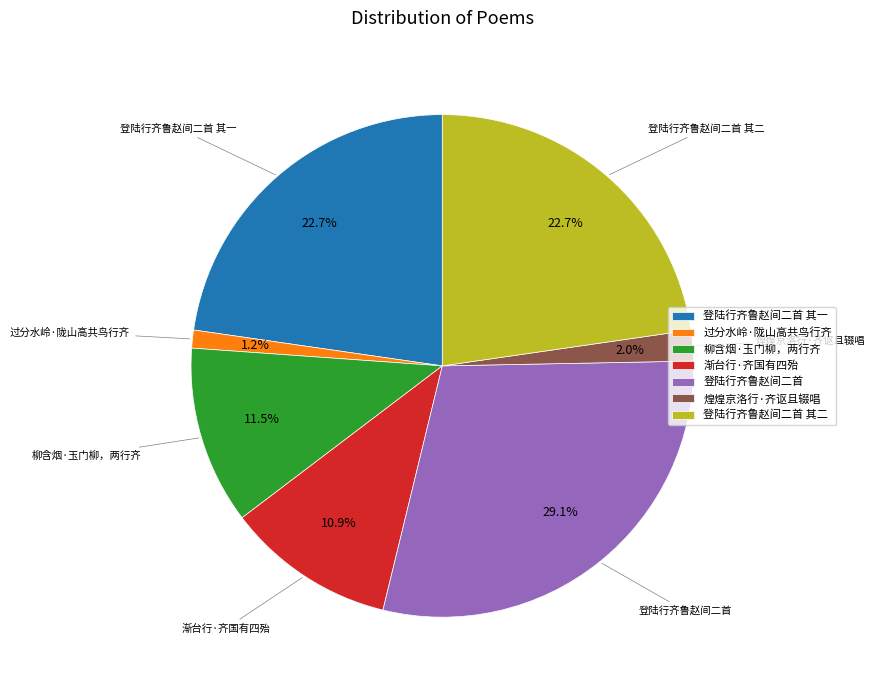

How many slices are in this pie chart?

7